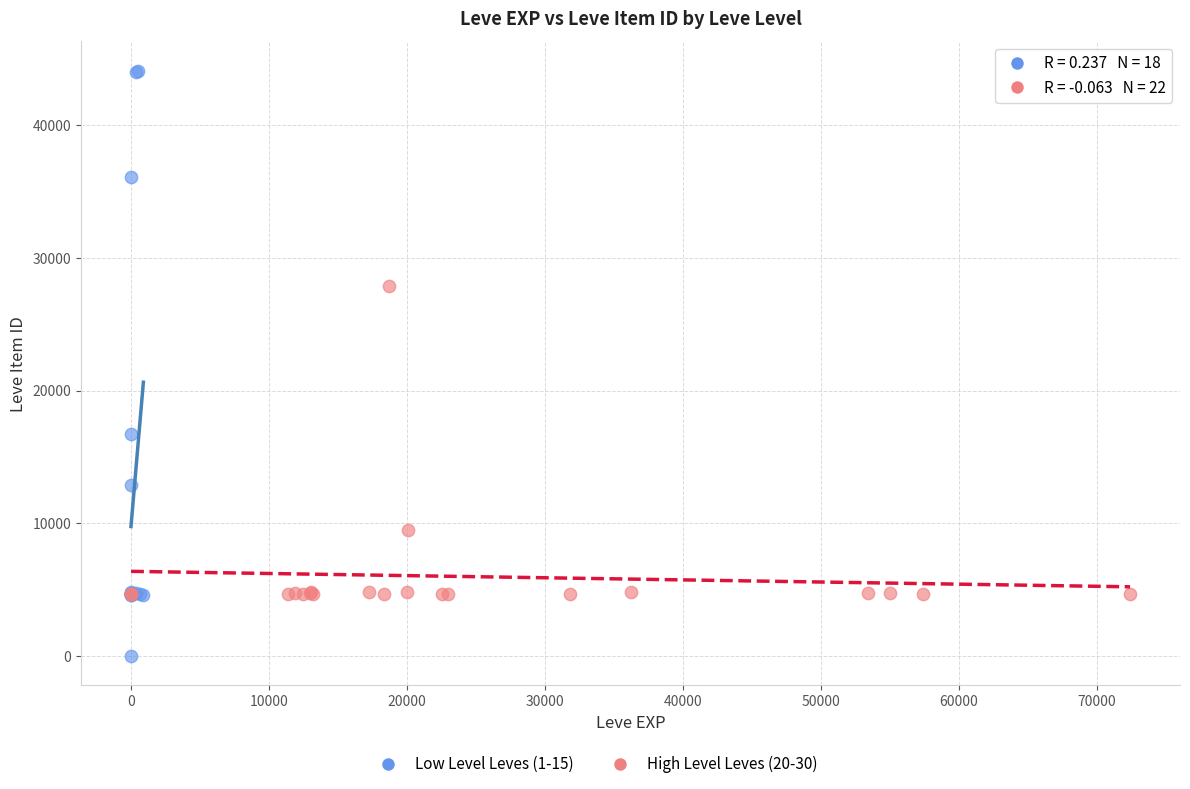

Which series contains the lowest Y value?

Low Level Leves (1-15)